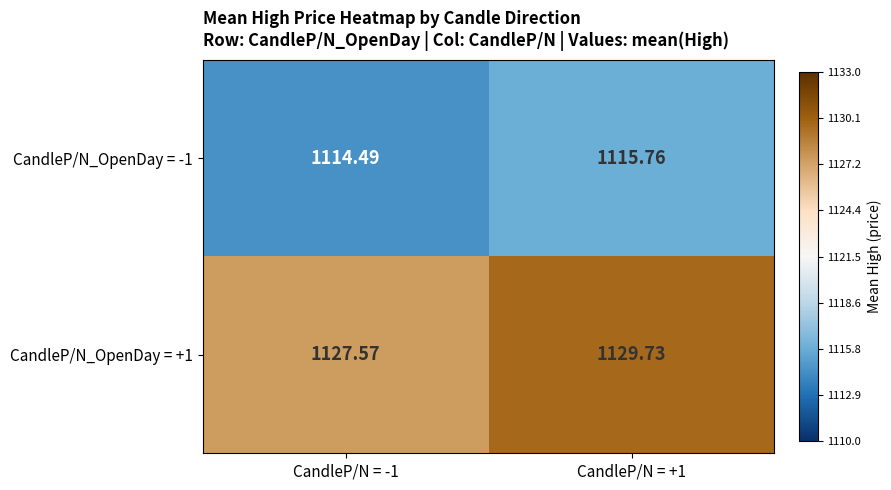

Is the value of CandleP/N_OpenDay = -1 at CandleP/N = +1 greater than the value of CandleP/N_OpenDay = +1 at CandleP/N = +1?

No